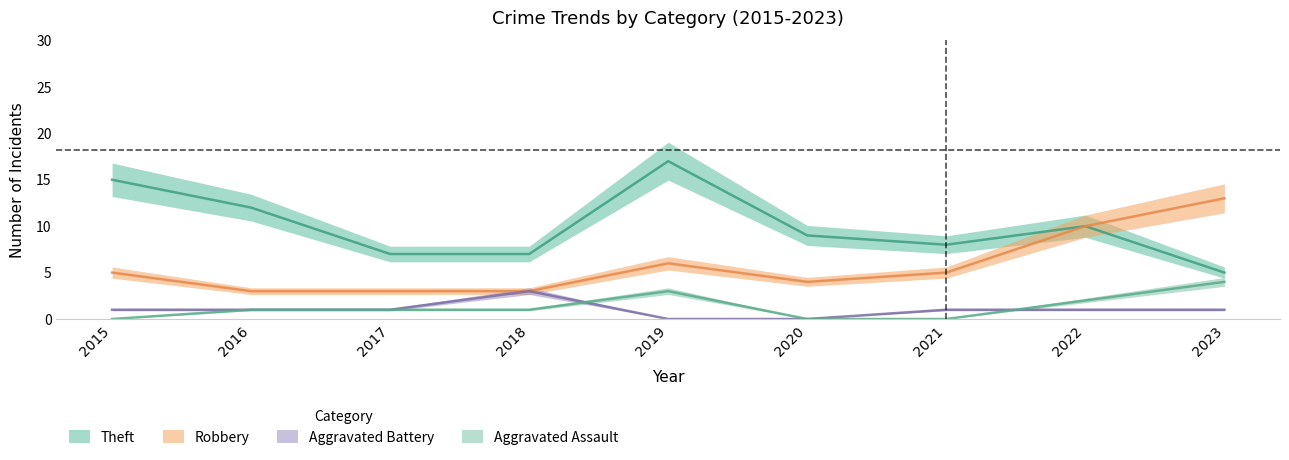

Is the value of Robbery at 2020 greater than the value of Aggravated Assault at 2020?

Yes